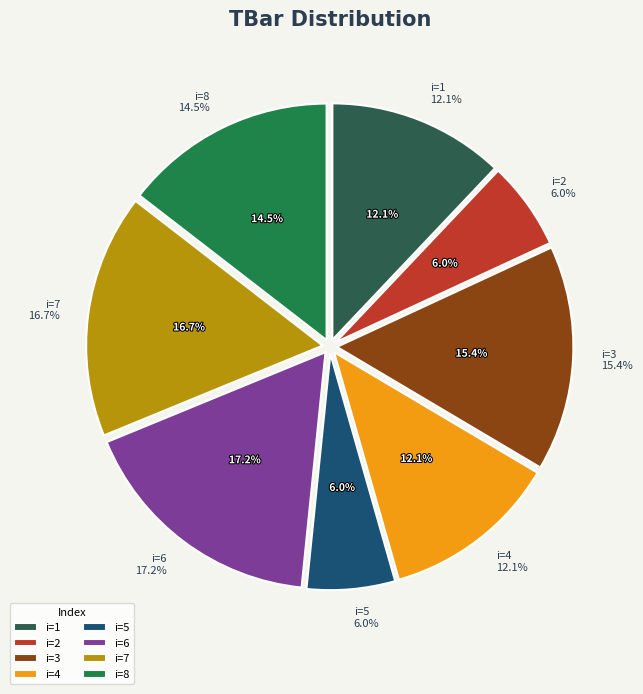

Between 2 and 7, which is larger?

7